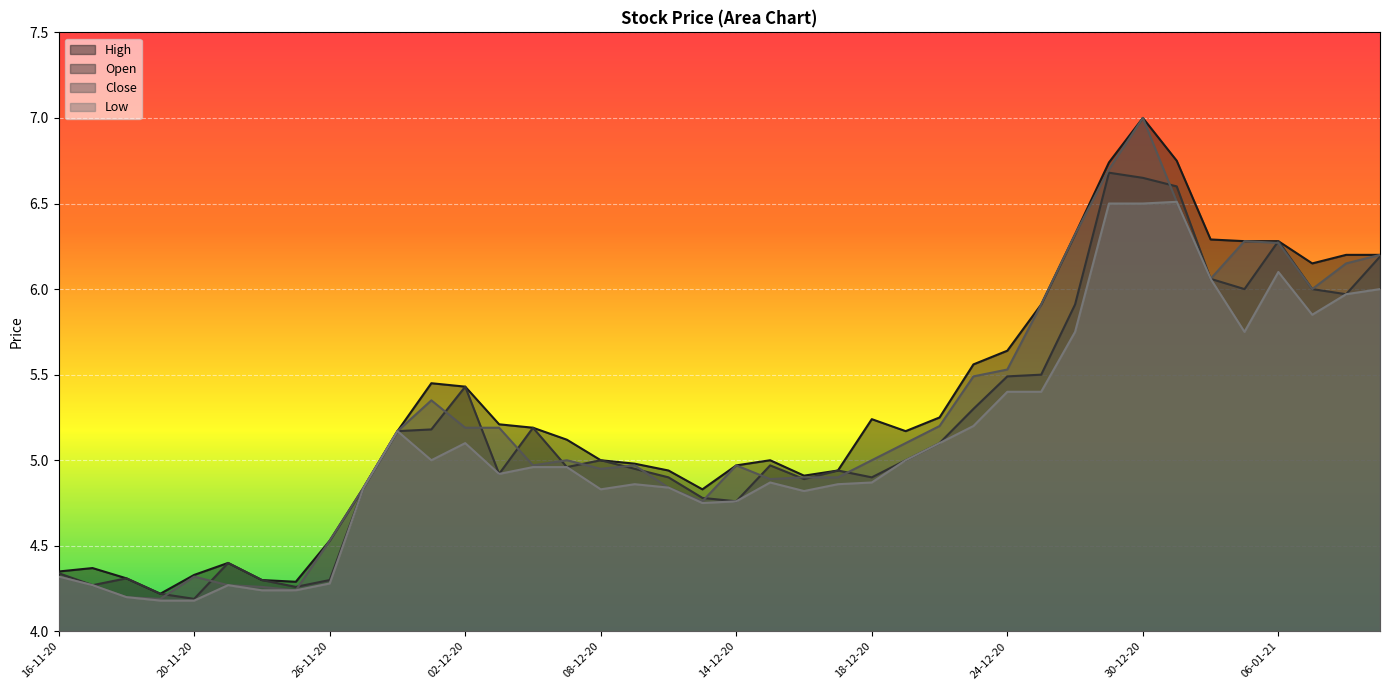

Rank the series by their maximum value, from highest to lowest.

High, Close, Open, Low